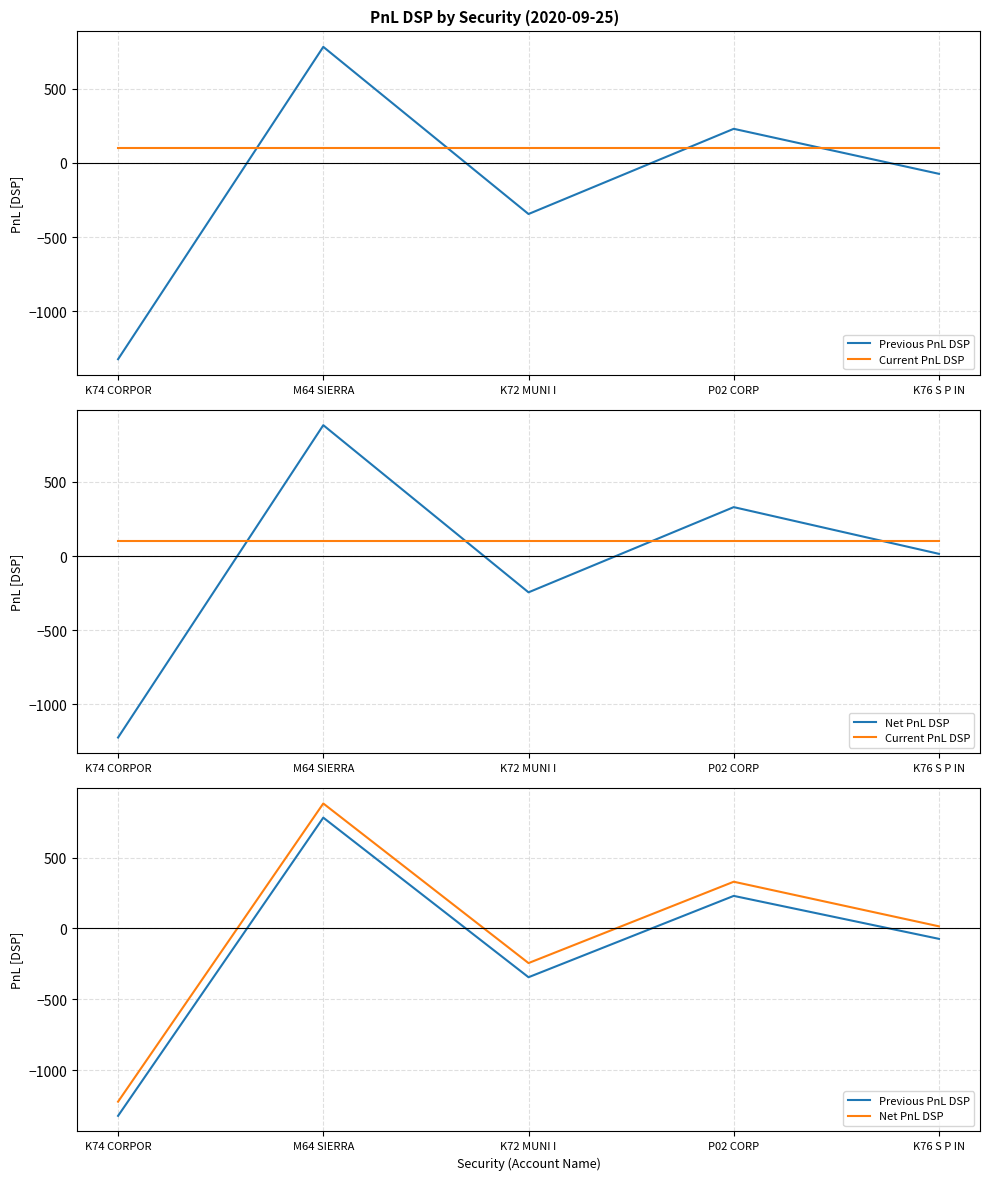

Where is Net PnL DSP nearest to the value -170?

K72 MUNI I